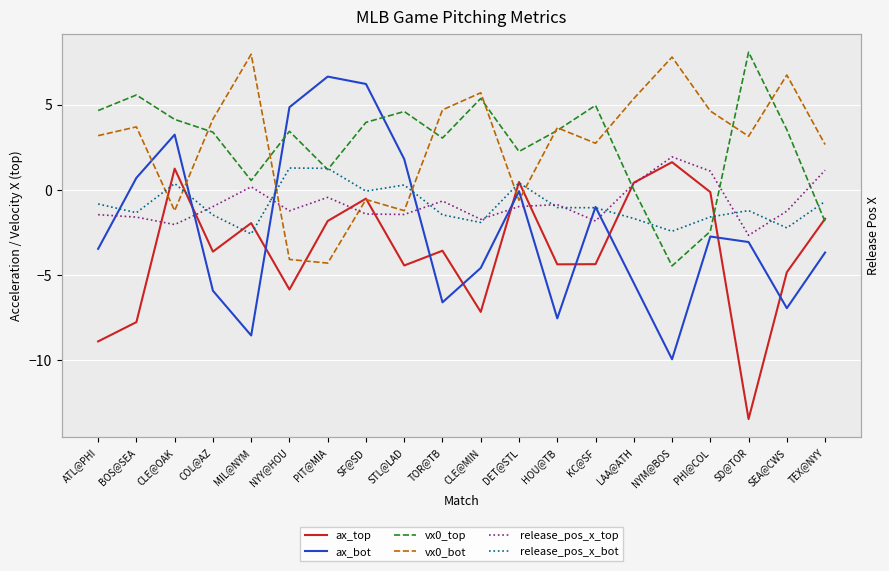

Is this an area chart (filled region under the line)?

No